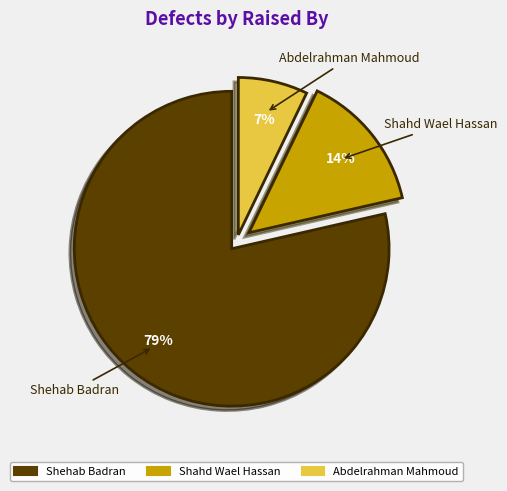

What percentage is the Abdelrahman Mahmoud slice, to the nearest percent?

7%